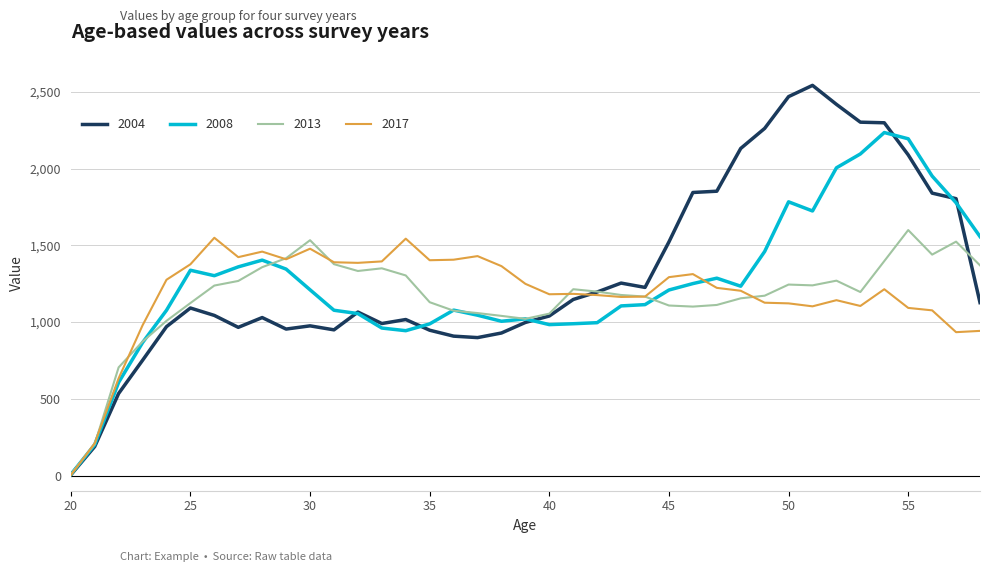

Which series has the largest range (max minus min)?

2004